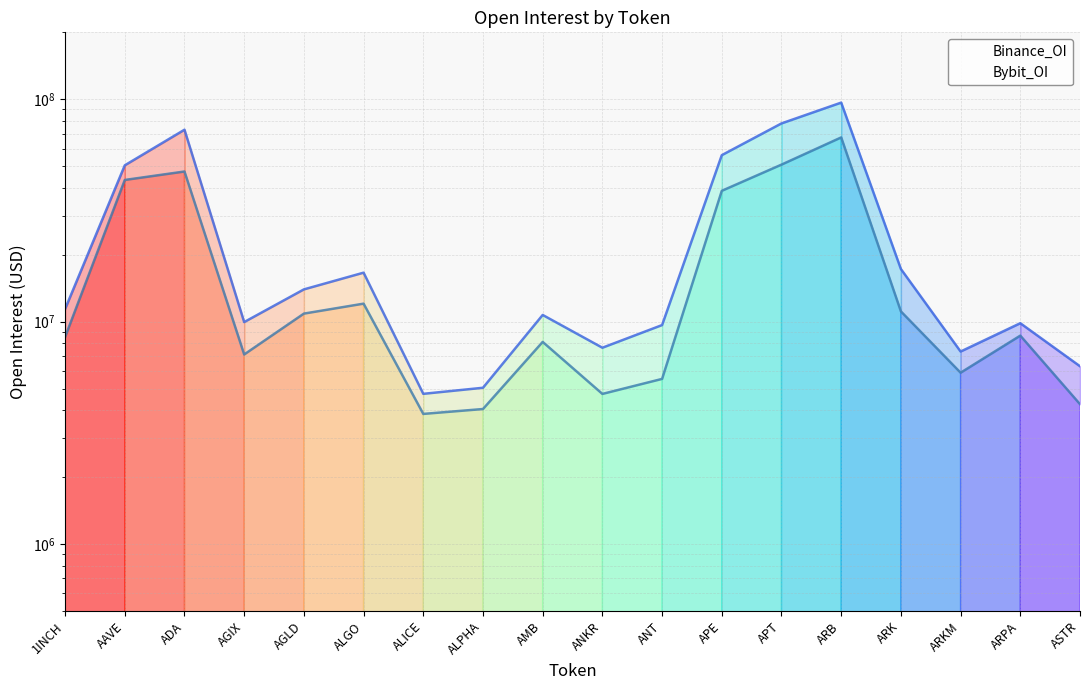

What is the value of the 7th point from the left?

3846770